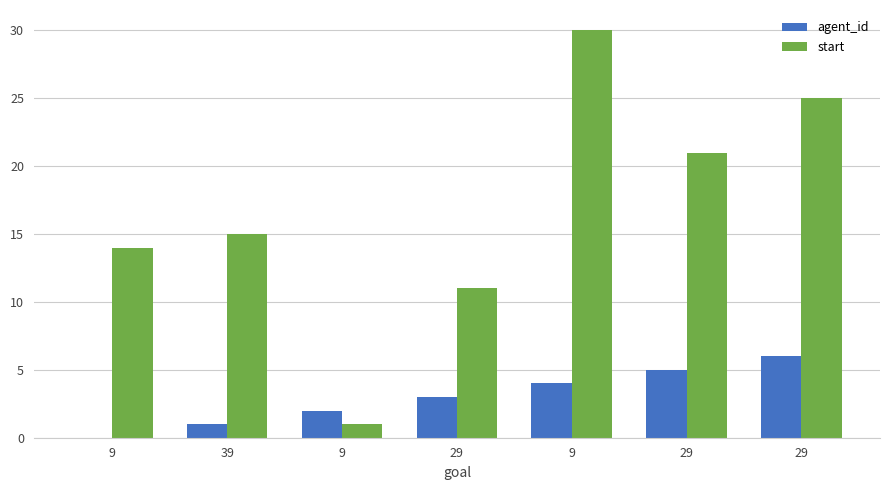

Rank the series by their maximum value, from highest to lowest.

start, agent_id